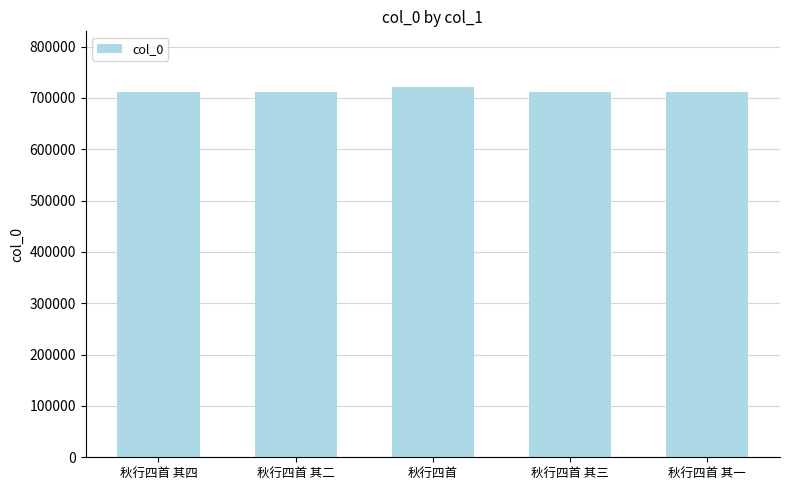

Are the bars grouped side by side (vs. stacked)?

No